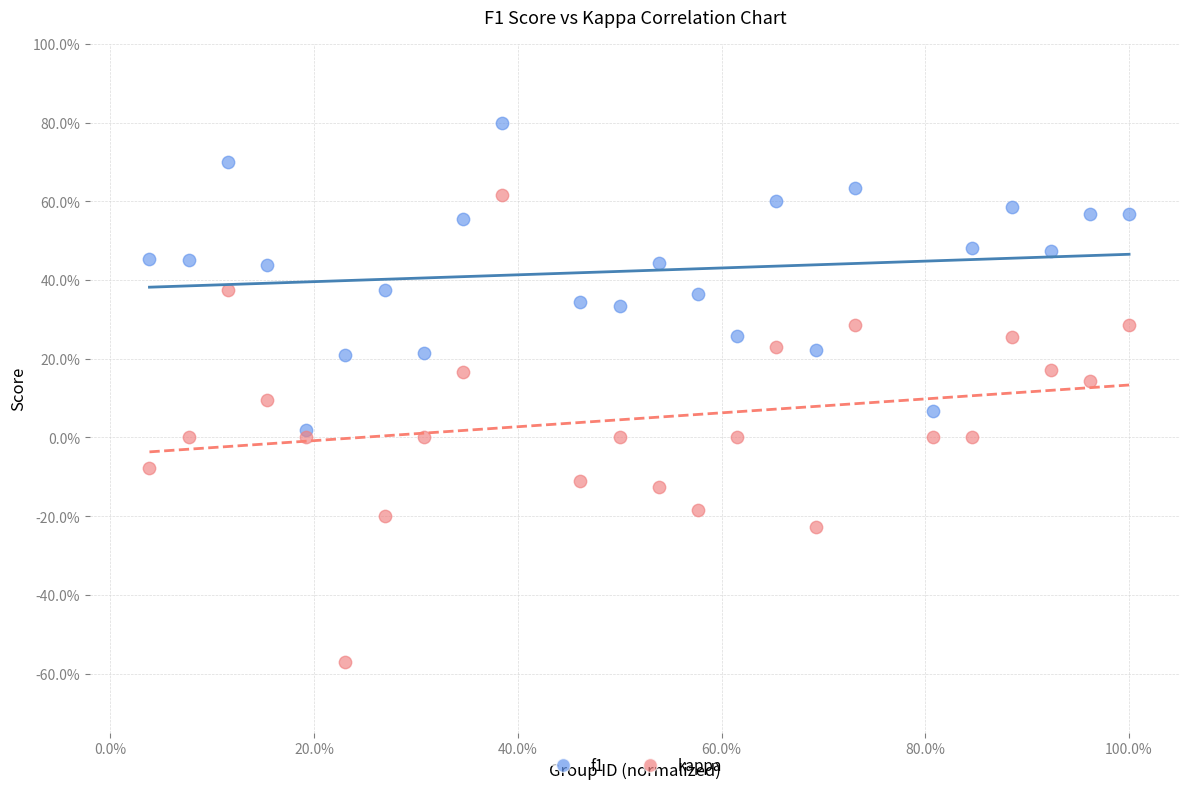

Which series reaches the maximum Y coordinate?

f1